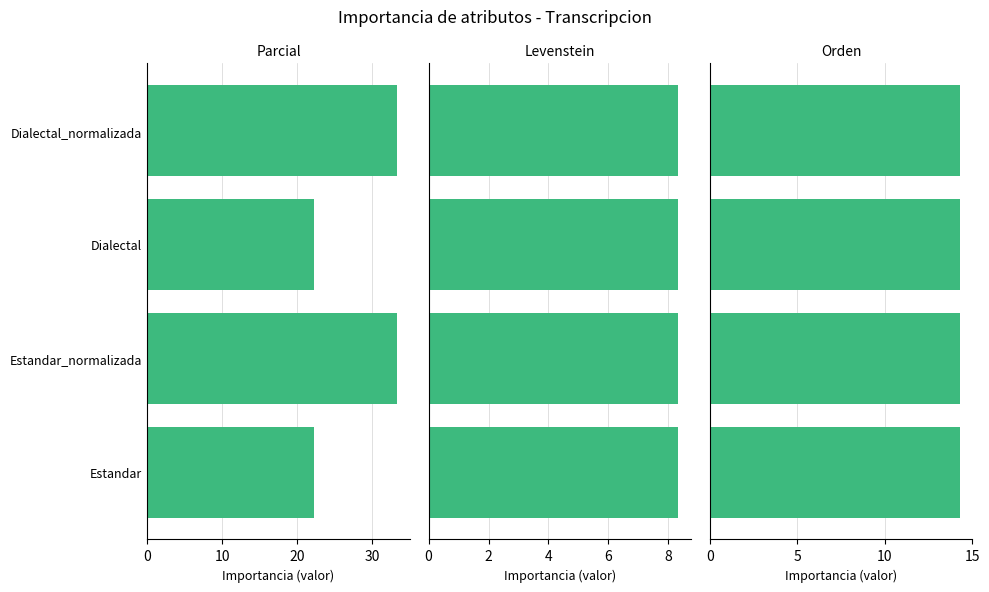

What is the total value across all series at 0?

23.8